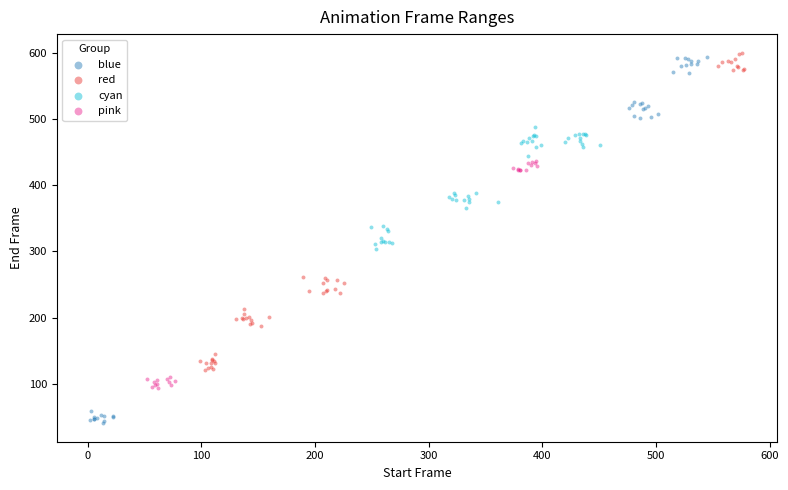

Which series reaches the minimum Y coordinate?

blue